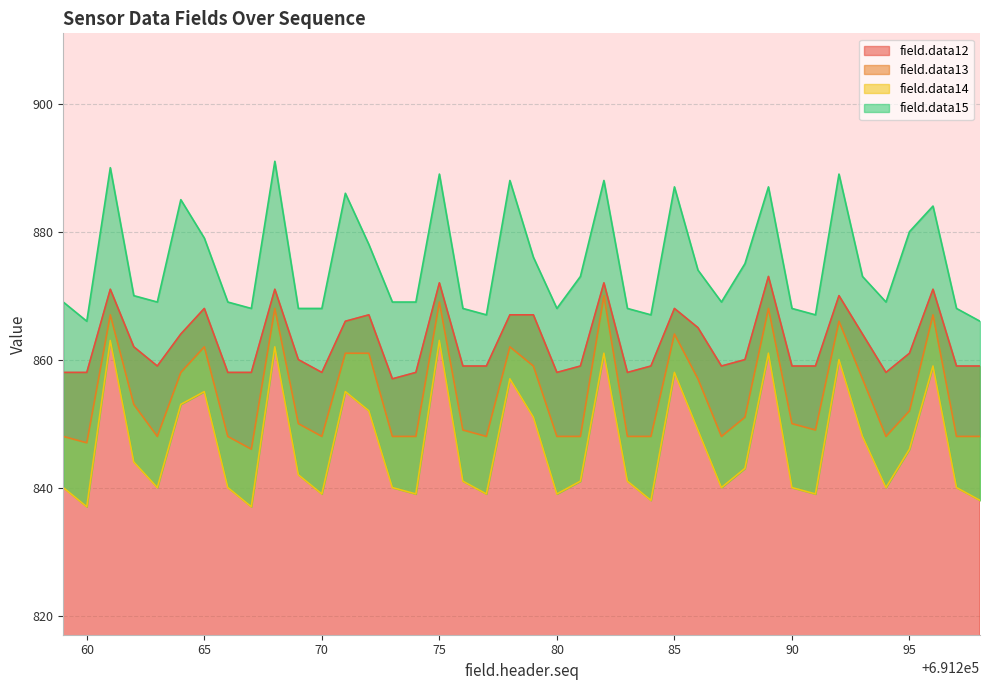

At which category is the sum across all series the highest?

75